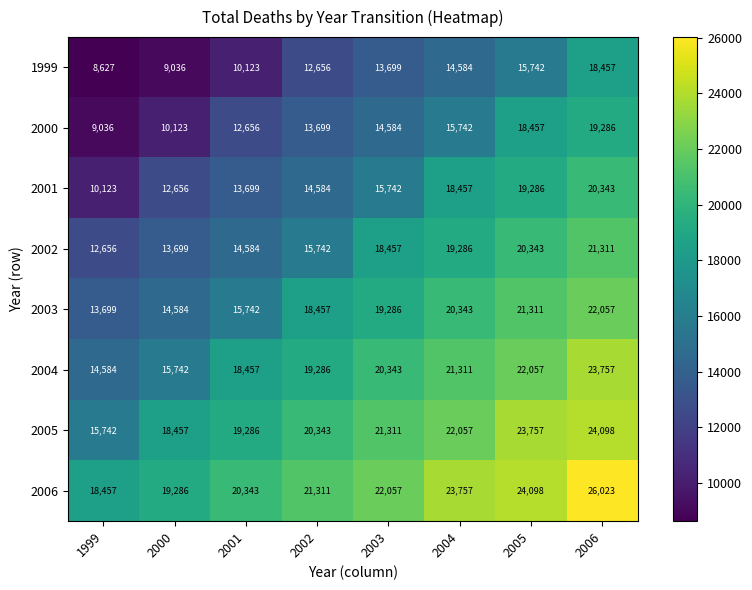

The 2005 series shows 41691 at 2006. True or false?

False